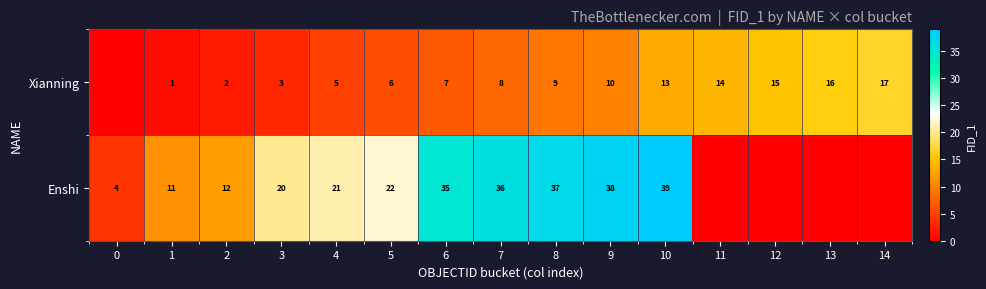

List the labels in order of row_1 value, smallest first.

11, 12, 13, 14, 0, 1, 2, 3, 4, 5, 6, 7, 8, 9, 10